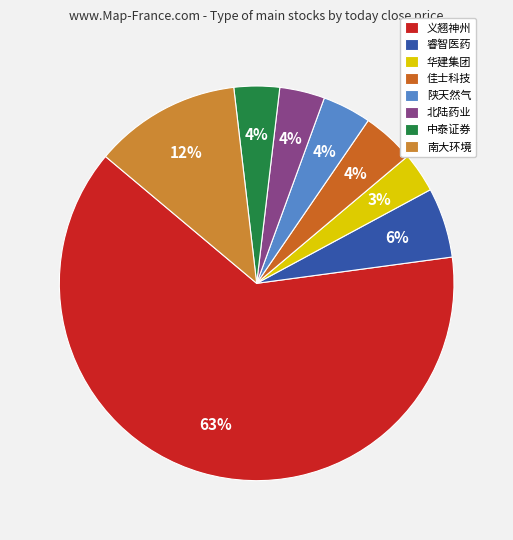

What is the largest slice in the pie chart?

义翘神州